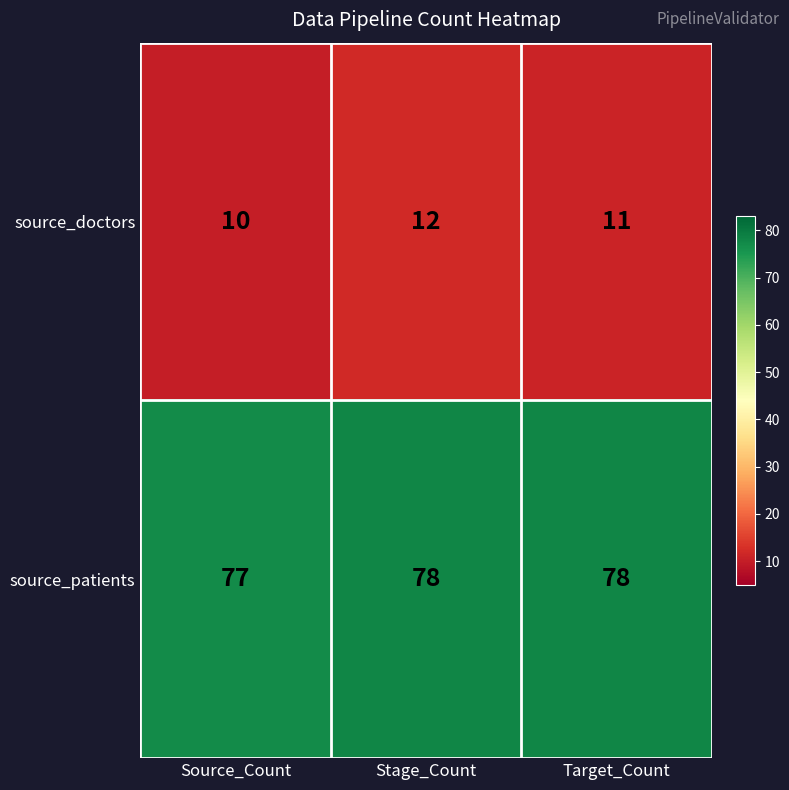

What is the sum of the source_patients values at Target_Count and Stage_Count?

156